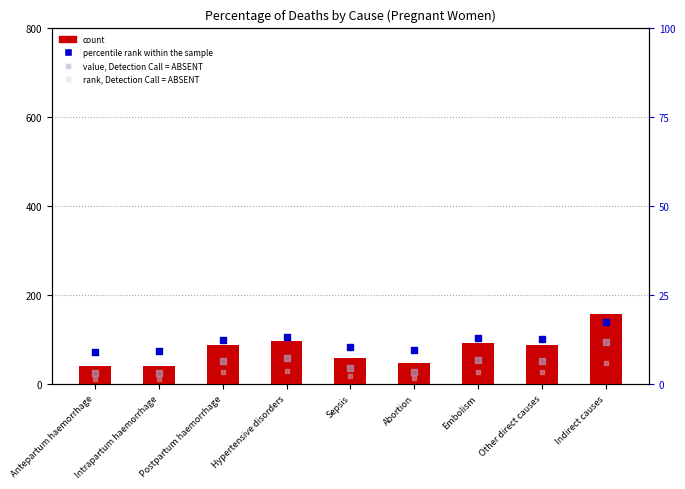

At which category is the sum across all series the highest?

Indirect causes